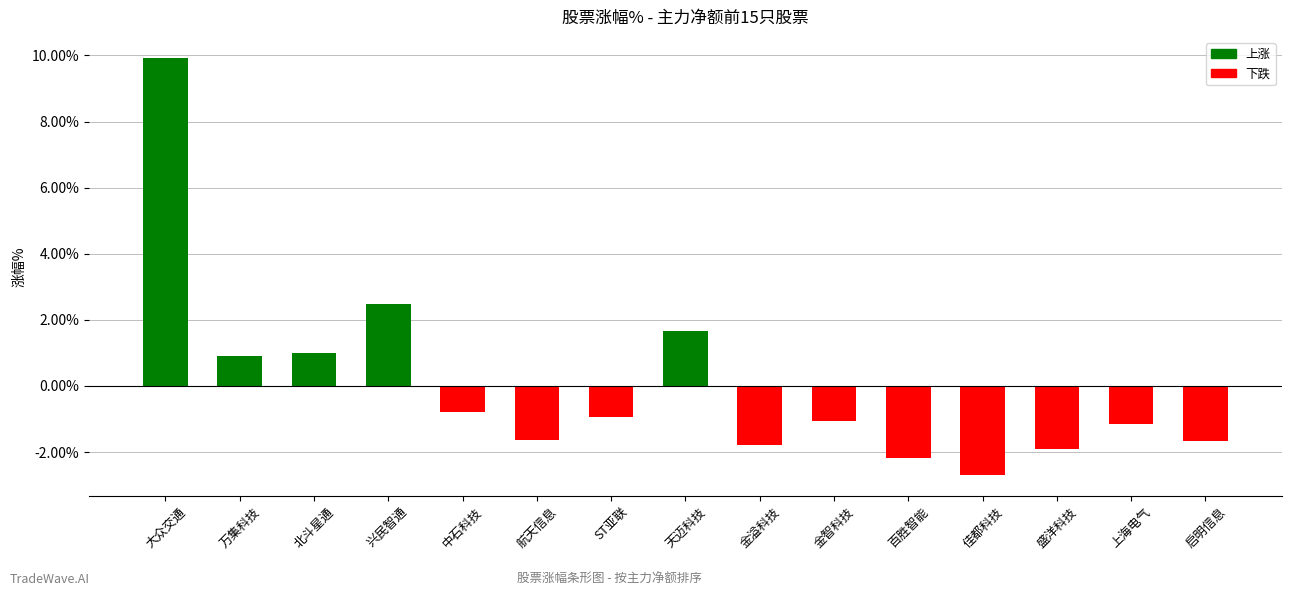

True or false: the data shows -1.1 at 金智科技.

True